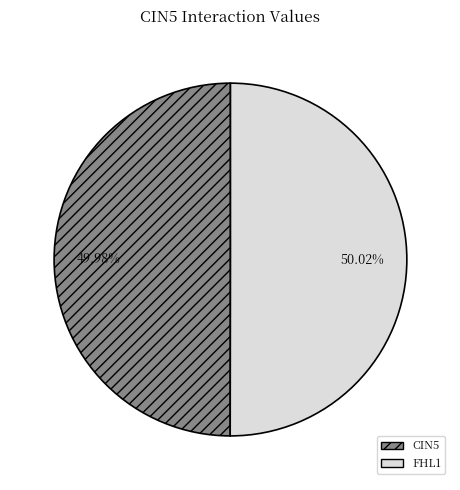

To the nearest percent, what portion does CIN5 represent?

50%